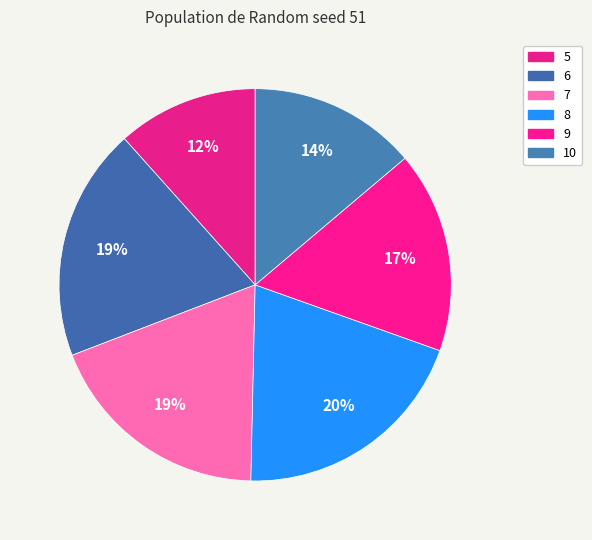

How many slices are in this pie chart?

6